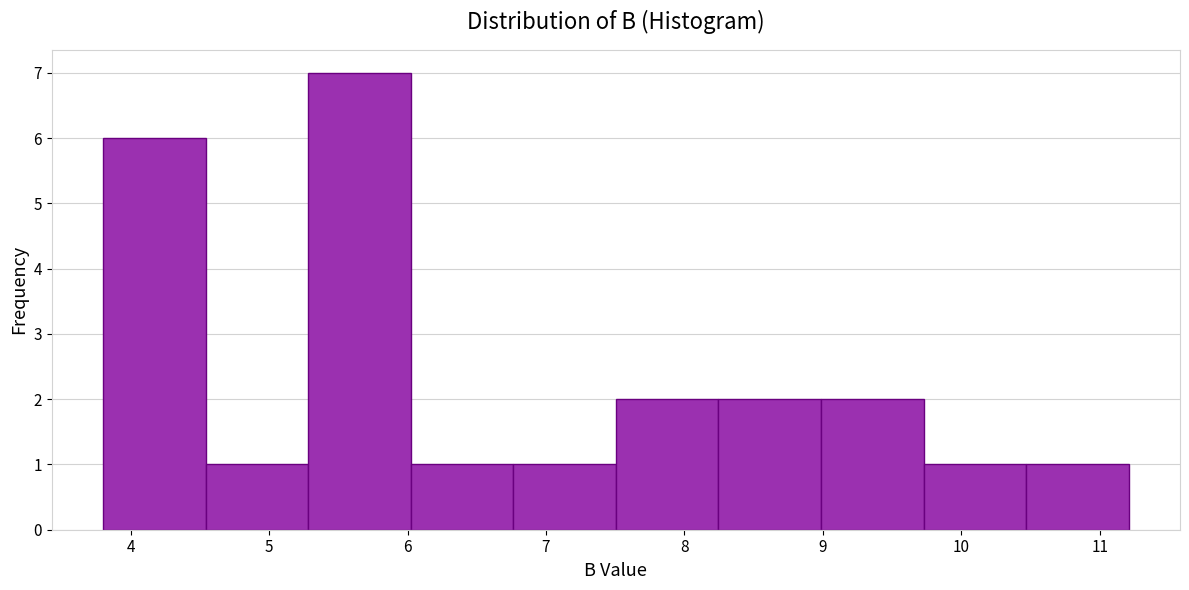

Reading left to right, transcribe this chart: for each bar, give the range it covers on the x-axis and its height. Neither the bar edges nor the heights are printed on the chart, so give them approximately, as read against the axes.

3.8 to 4.5: 6
4.5 to 5.3: 1
5.3 to 6.0: 7
6.0 to 6.8: 1
6.8 to 7.5: 1
7.5 to 8.2: 2
8.2 to 9.0: 2
9.0 to 9.7: 2
9.7 to 10.5: 1
10.5 to 11.2: 1